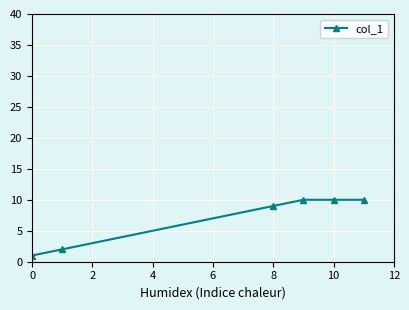

What is the greatest value displayed?

10